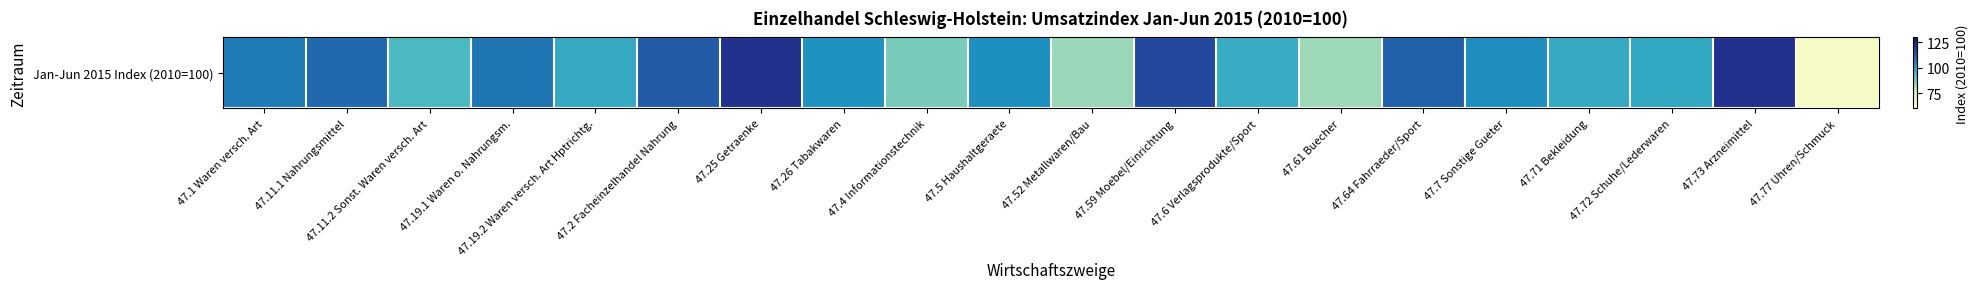

What is the minimum value shown in the chart?

64.2